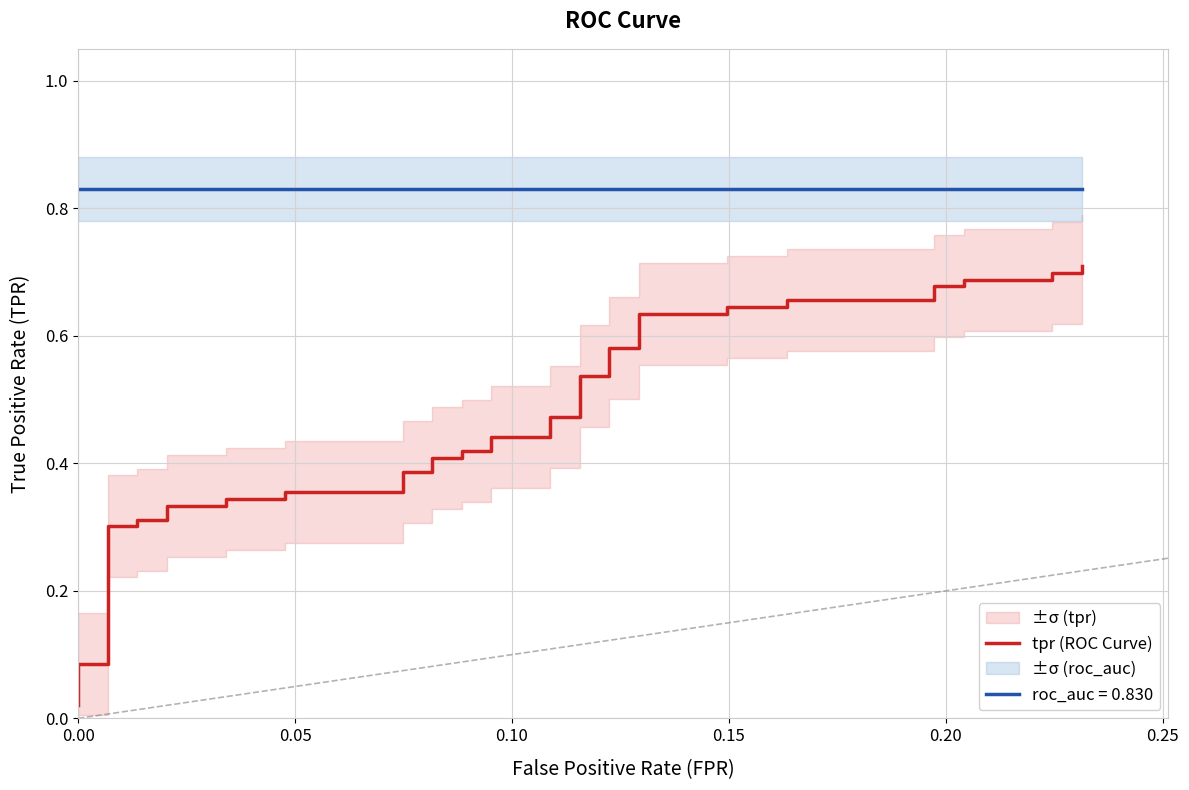

The chart shows a value of 0.7 at 32. True or false?

True